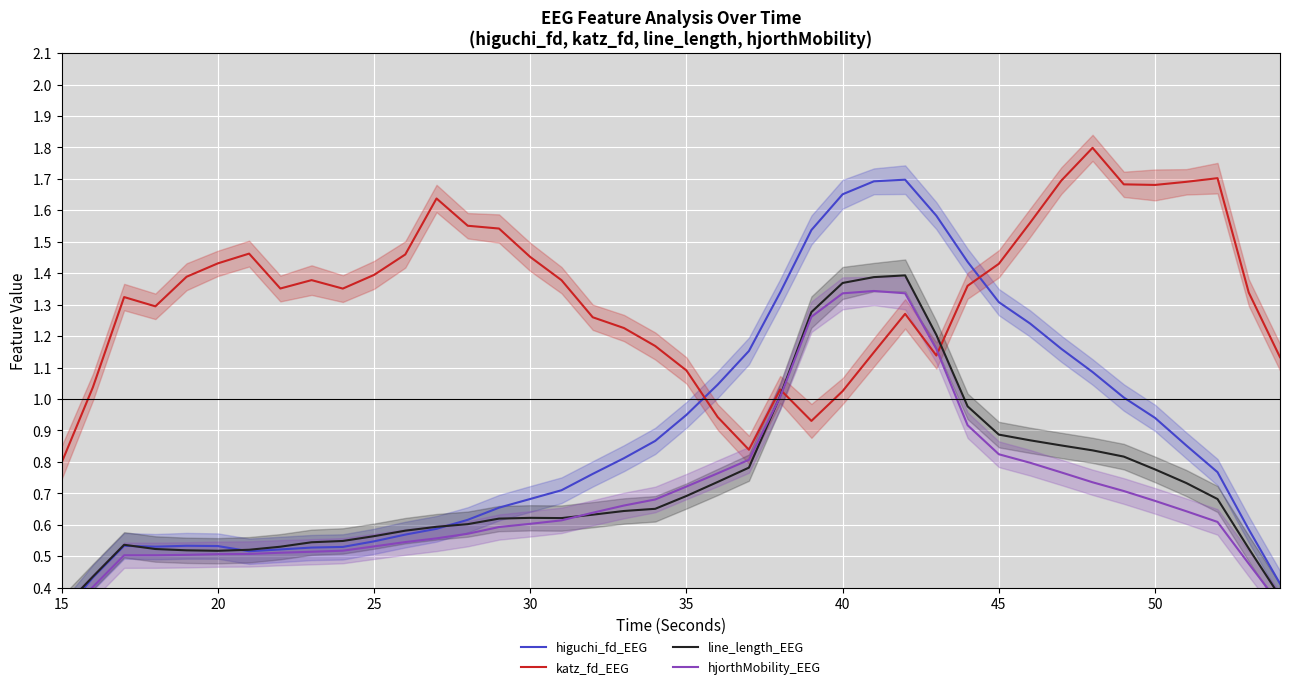

Is it true that katz_fd_EEG equals 0.4 at 35?

False